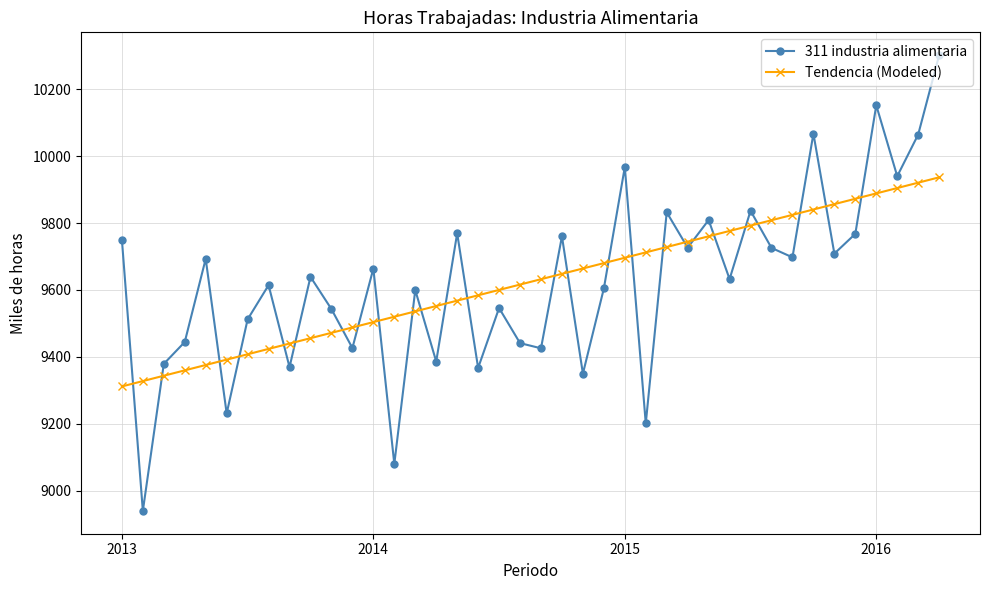

What are all the series names shown in the legend?

311 industria alimentaria, Tendencia (Modeled)